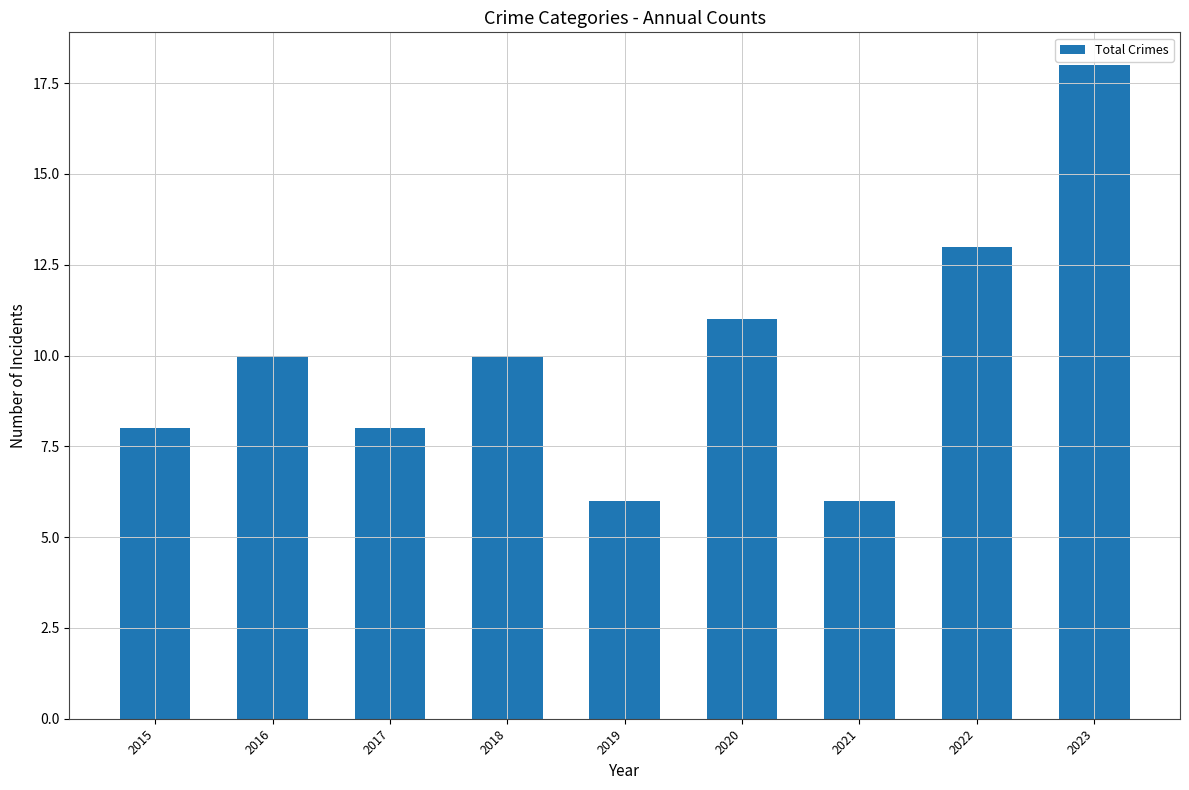

What is the approximate value at 2023?

18